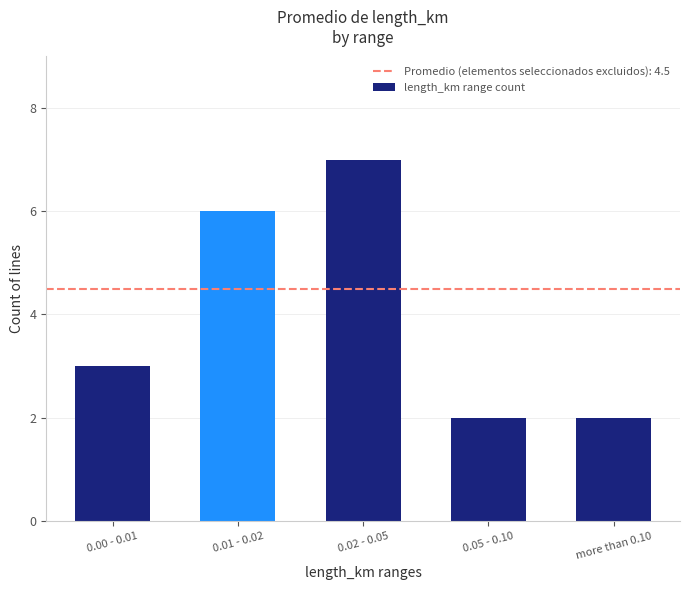

What is the smallest value displayed?

2